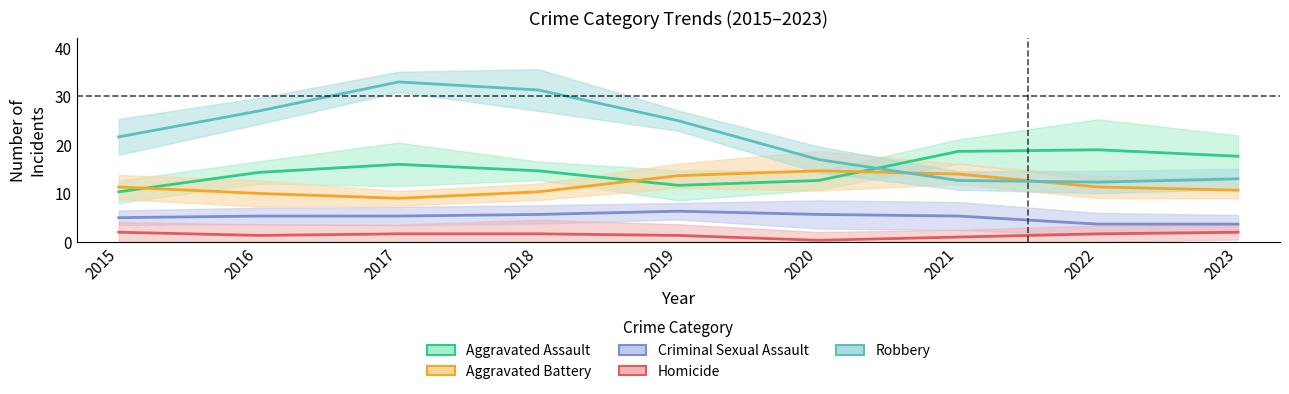

At which category does the chart reach its peak across all series?

2017